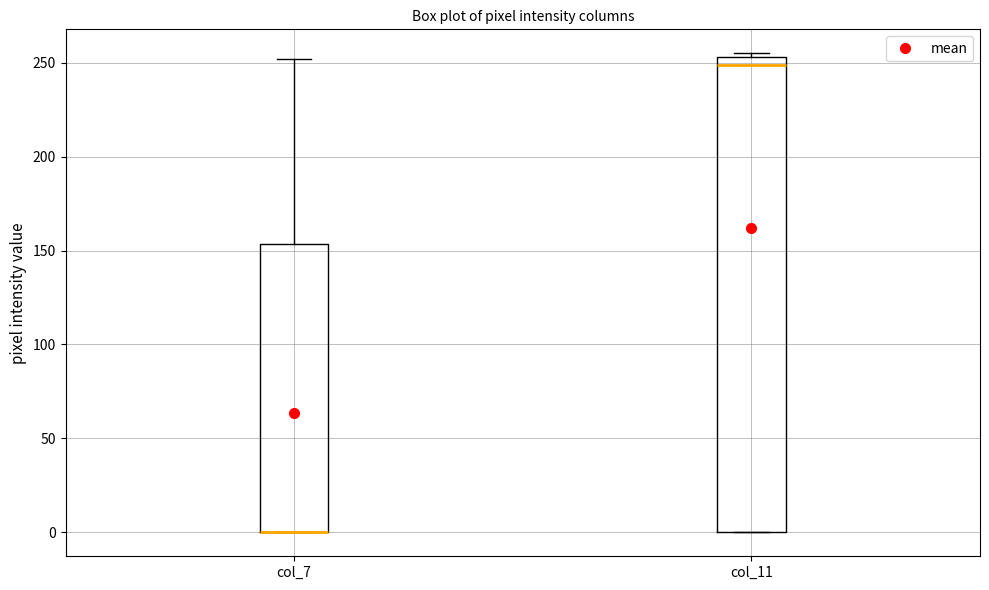

Comparing the boxes themselves (not the whiskers), which one is the tallest?

col_11